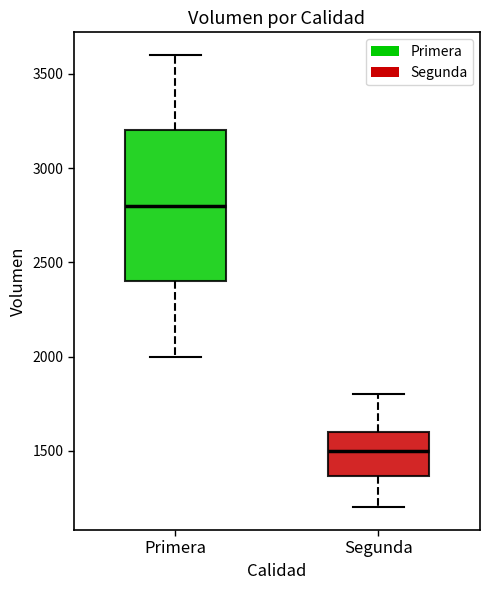

Reading left to right, read every box against the y-axis: the position of its median line, the range the box covers, and the ends of its whiskers. The values are not printed on the chart, so give them approximately, as read against the axis.

Primera: median 2800, box 2400 to 3200, whiskers 2000 to 3600
Segunda: median 1500, box 1350 to 1600, whiskers 1200 to 1800